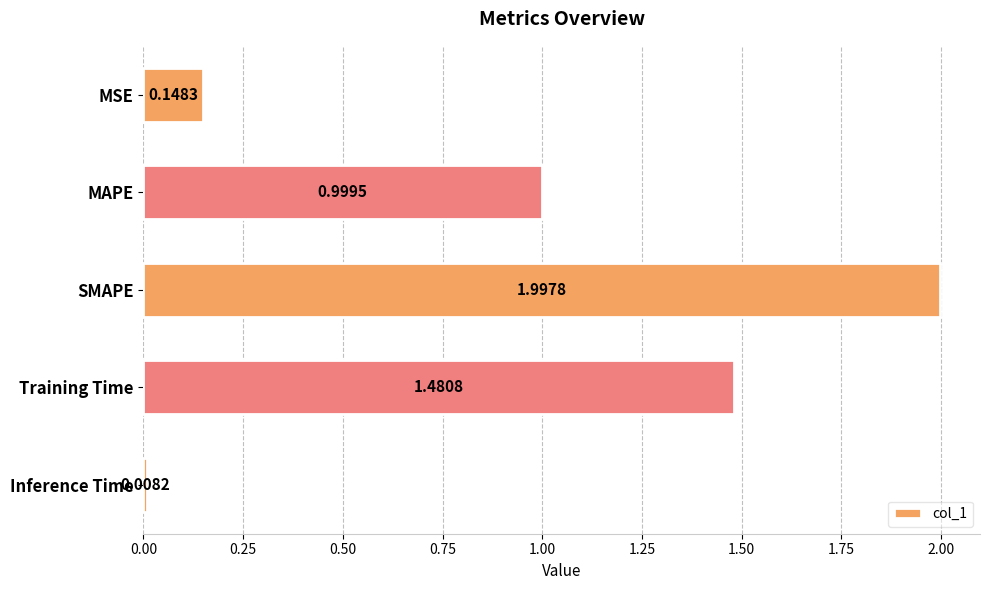

Approximately how many times larger is the value at Training Time compared to SMAPE?

0.7